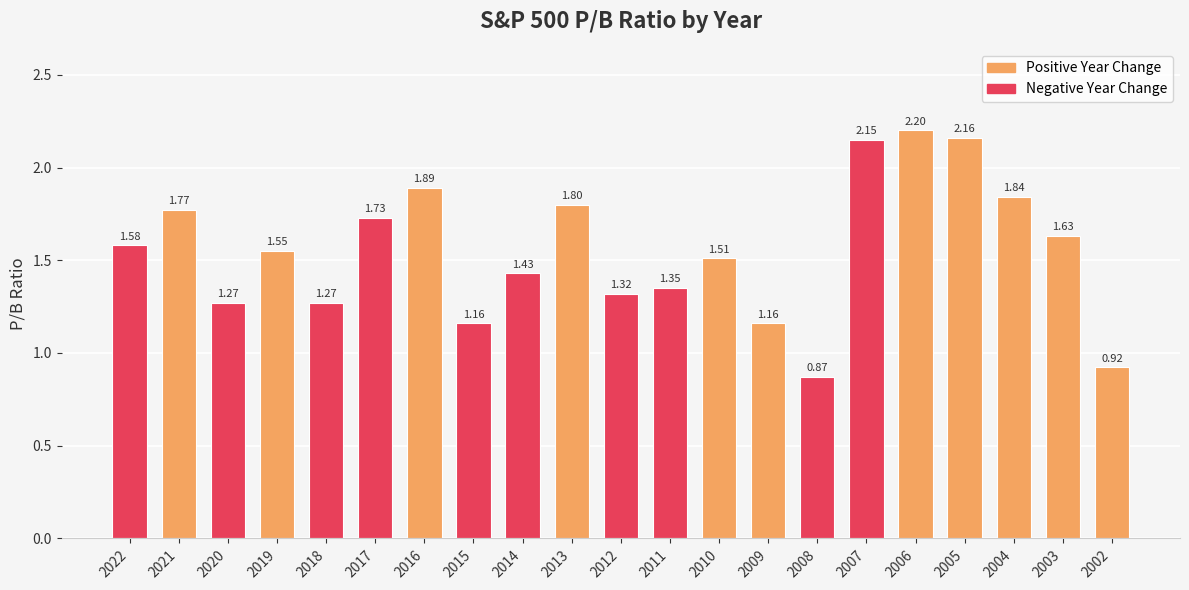

Are the bars horizontal?

No